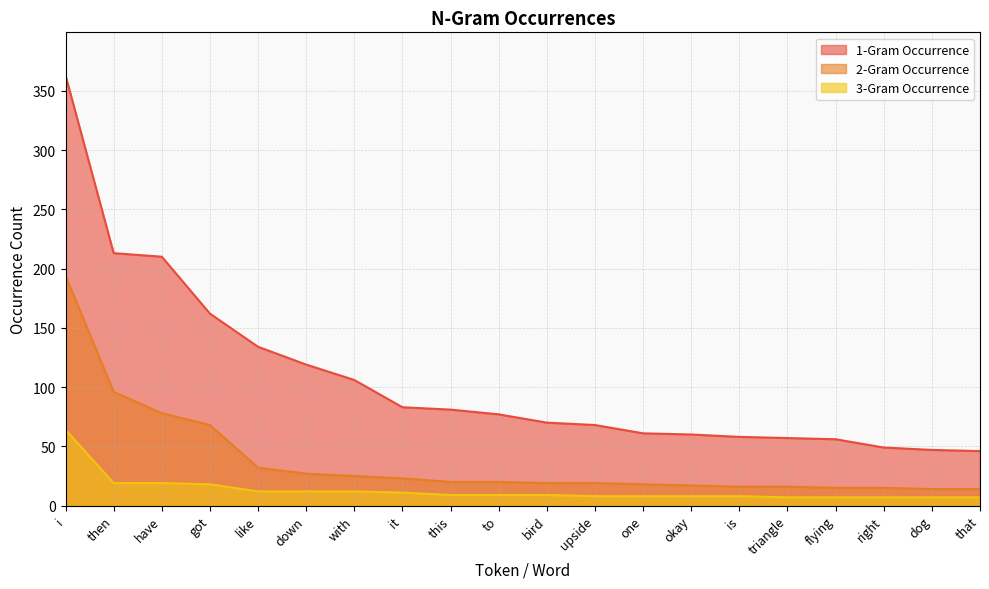

What is the spread (max minus min) of values at is?

50